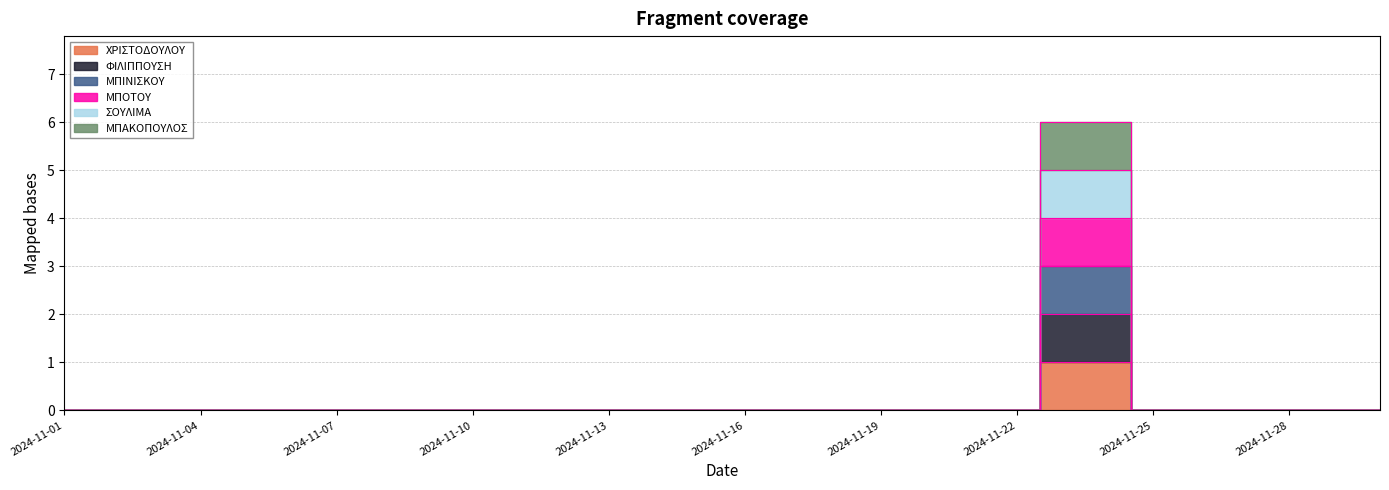

Count the number of data series in this chart.

6